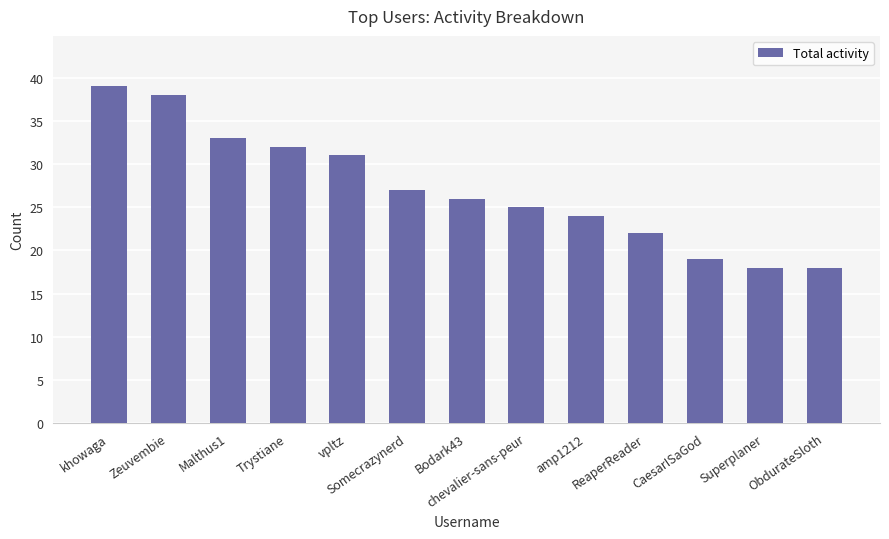

What position from the left is Malthus1?

3